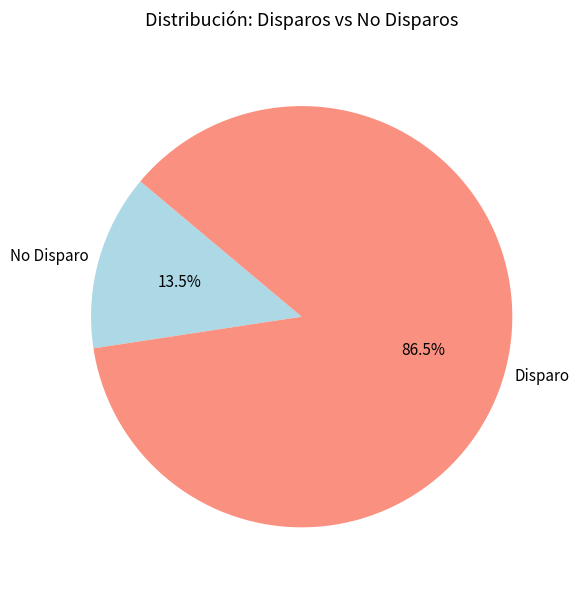

What is the smallest slice in the pie chart?

No Disparo